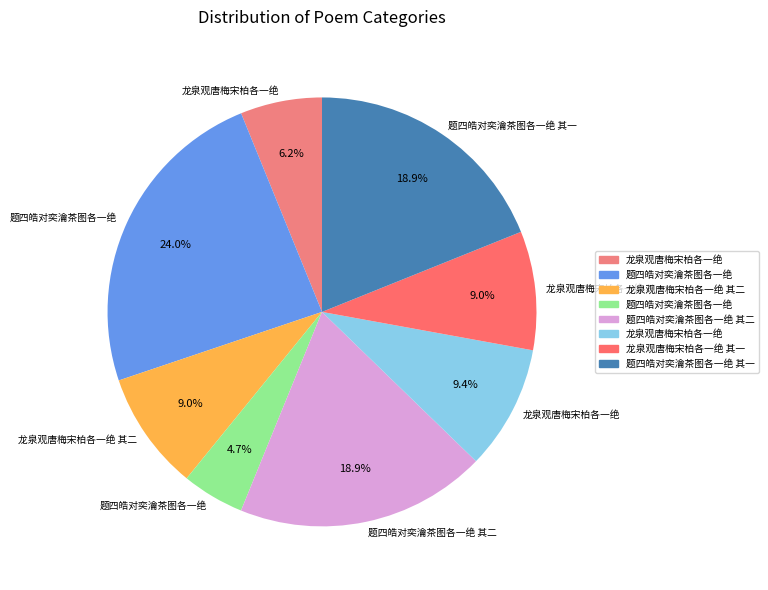

What is the largest slice in the pie chart?

题四皓对奕瀹茶图各一绝